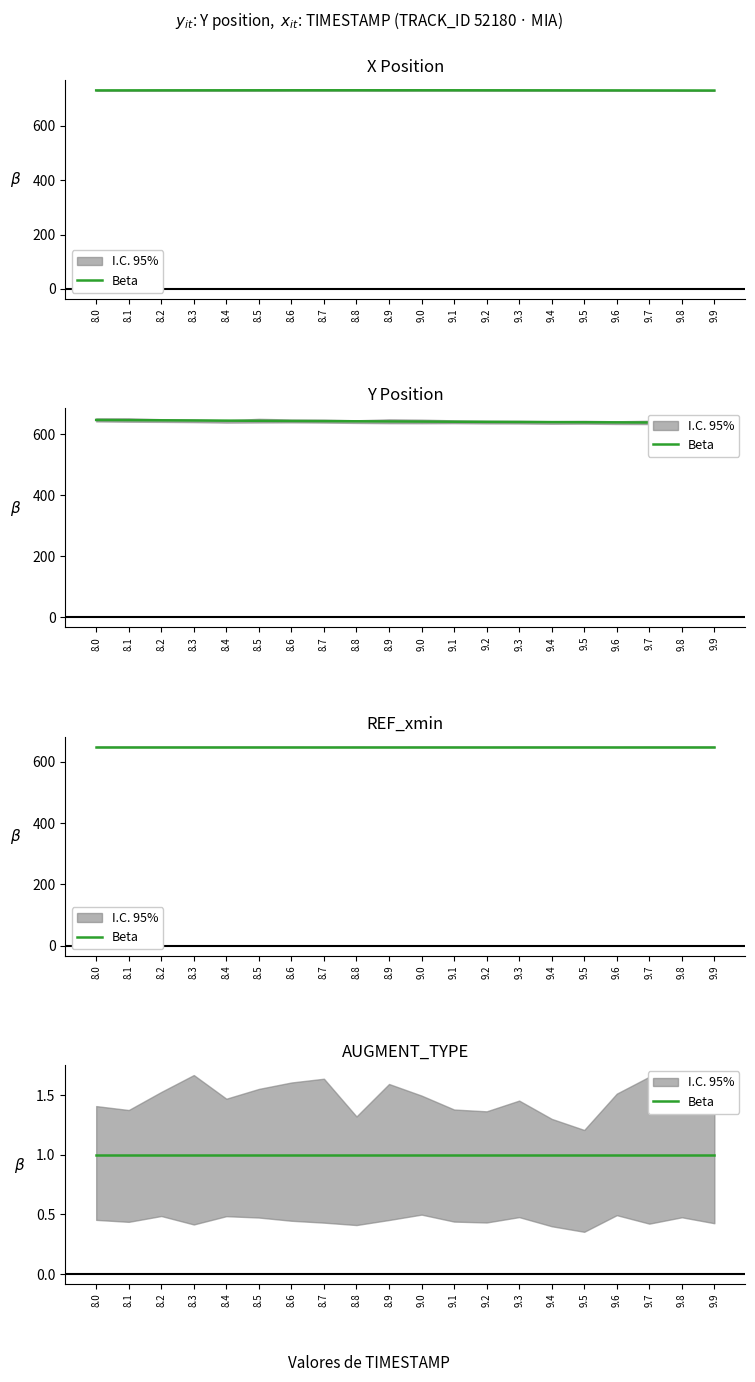

Where does the Y series first go above 641?

8.0